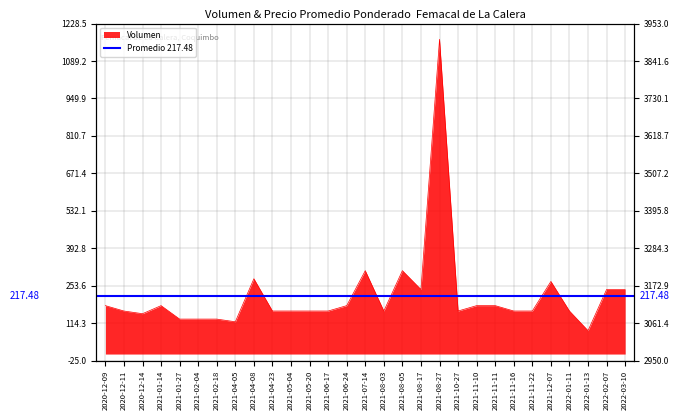

Which category has the lowest value across all series?

2022-01-13